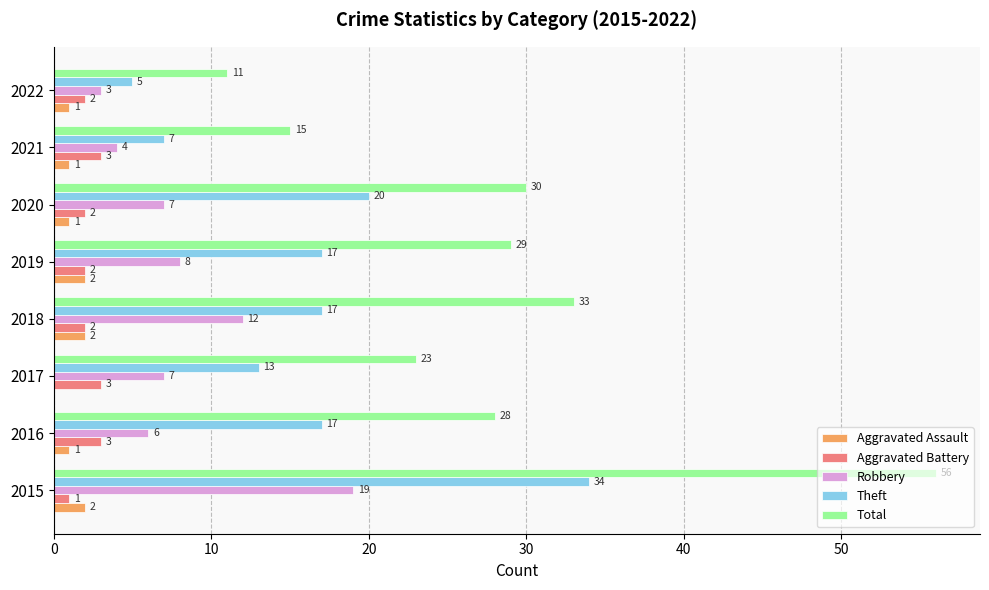

Count the number of categories in the chart.

8